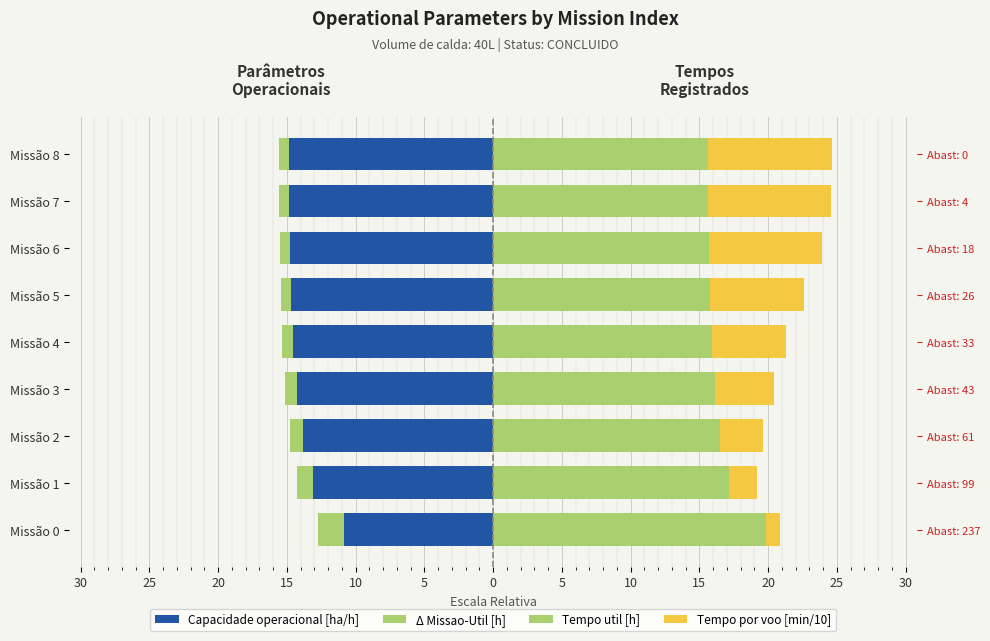

List the series in order of their overall mean, highest first.

Tempo util [h], Tempo por voo [min/10], Δ Missao-Util [h], Capacidade operacional [ha/h]